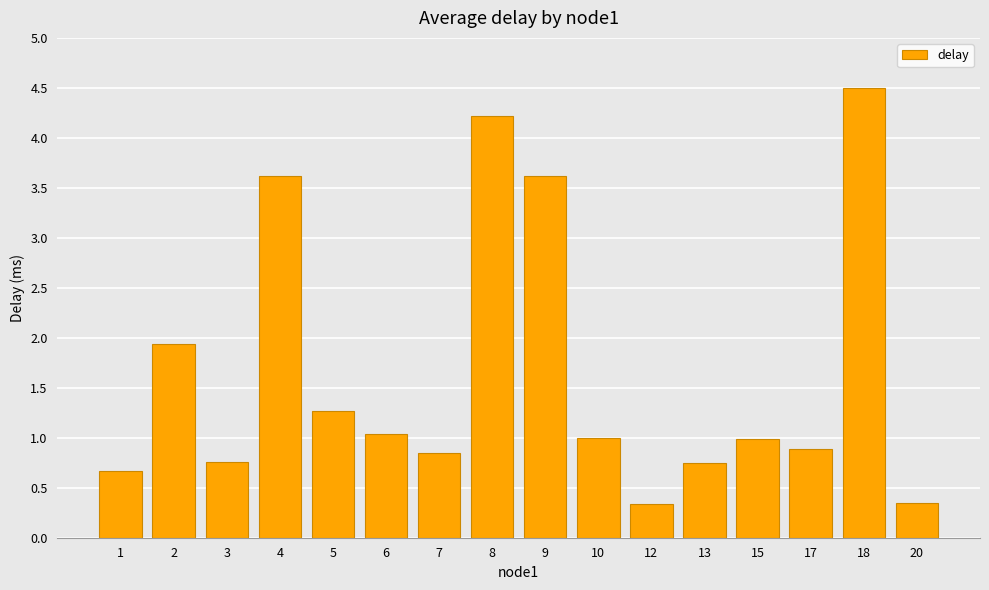

What is the minimum value shown in the chart?

0.3